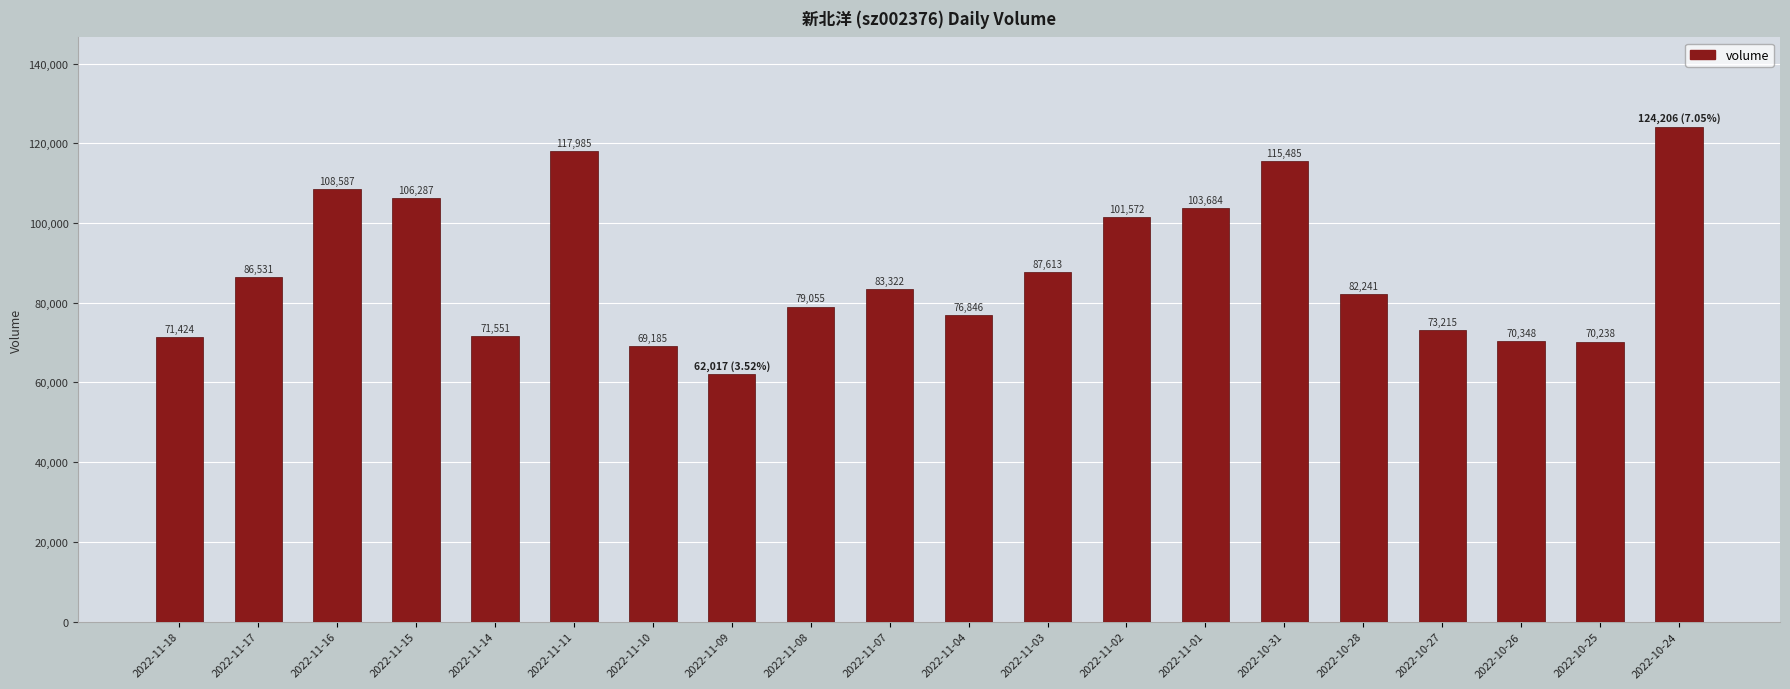

Reading left to right, extract all data points from this chart.

71424	86531	108587	106287	71551	117985	69185	62017	79055	83322	76846	87613	101572	103684	115485	82241	73215	70348	70238	124206